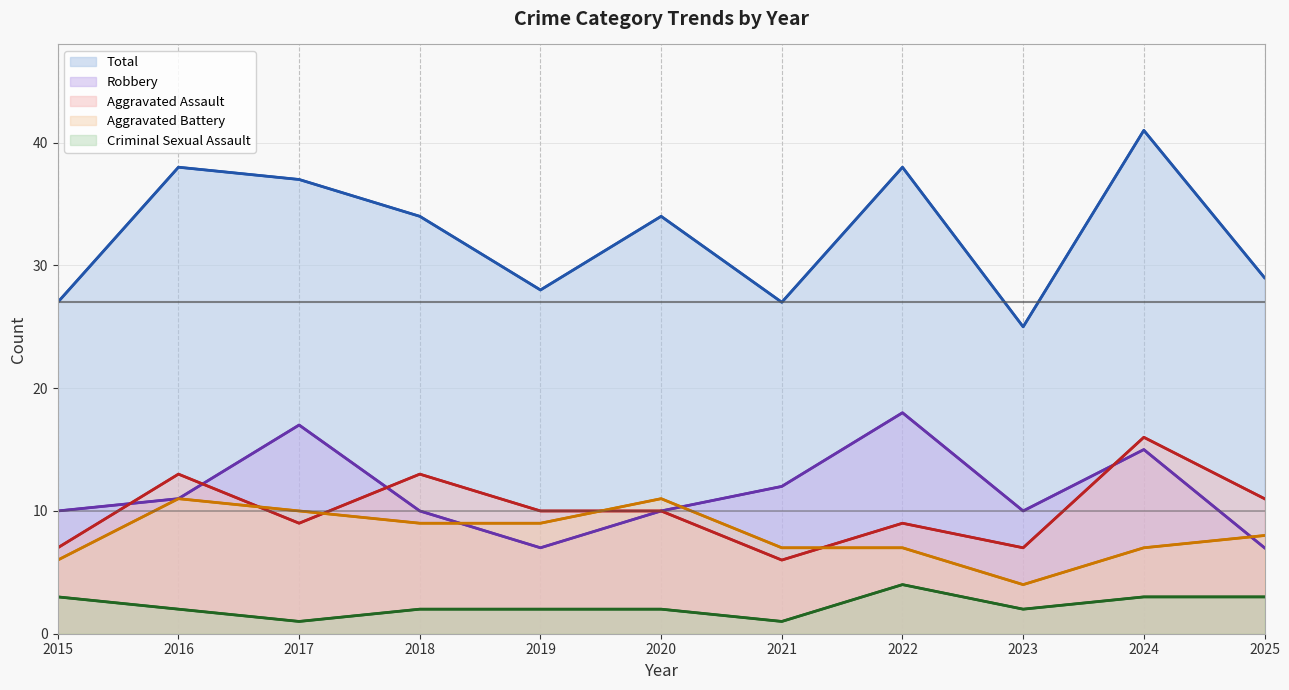

Between 2023 and 2017, which is larger?

2017